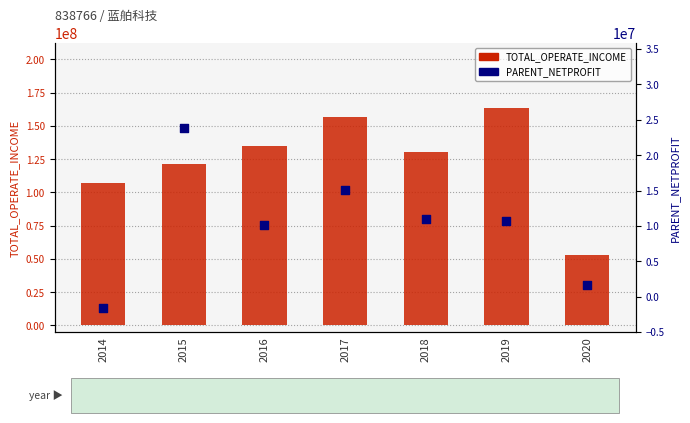

Which series has the widest spread of Y values?

TOTAL_OPERATE_INCOME